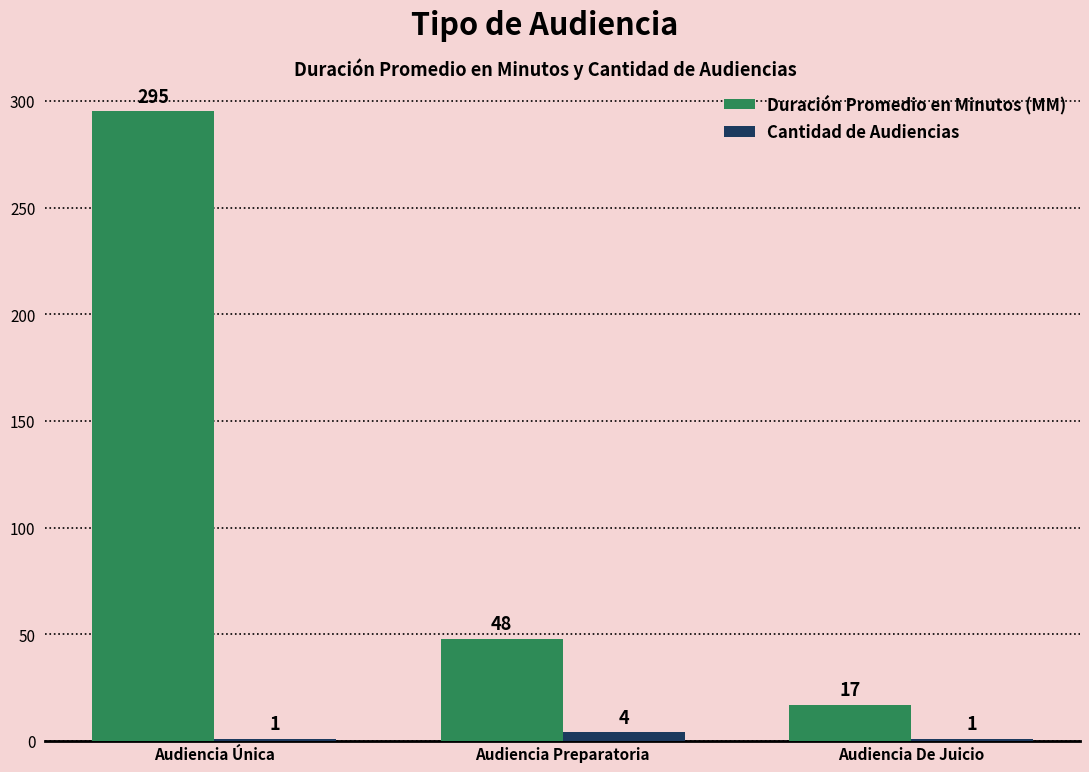

Is it true that Duración Promedio en Minutos (MM) equals 295 at Audiencia Única?

True